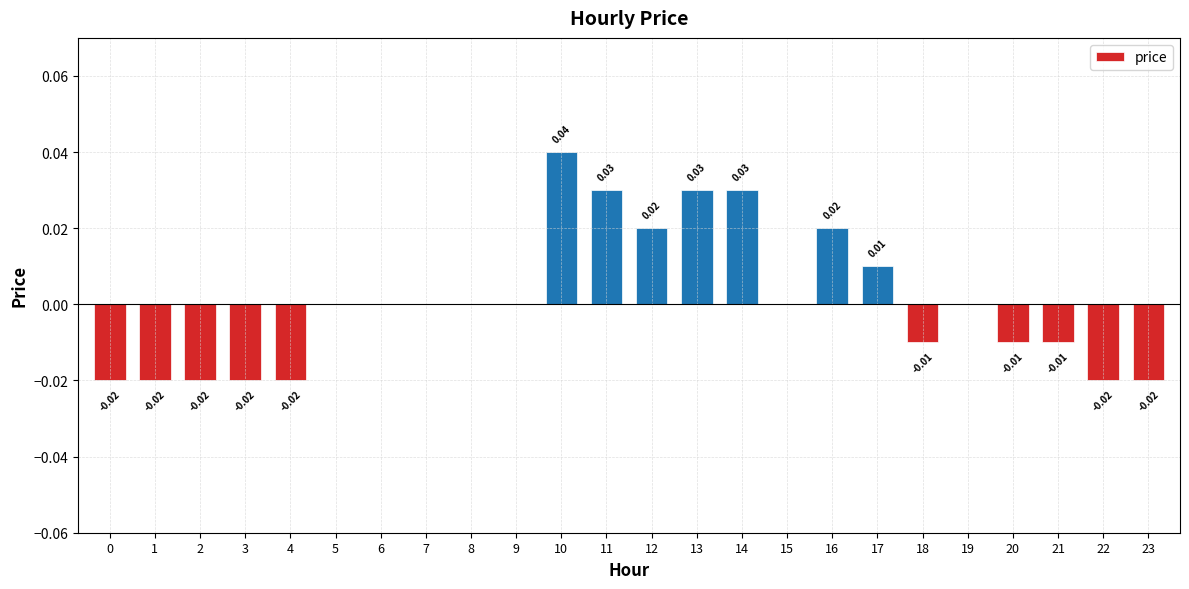

Which has a higher value, 14 or 3?

14